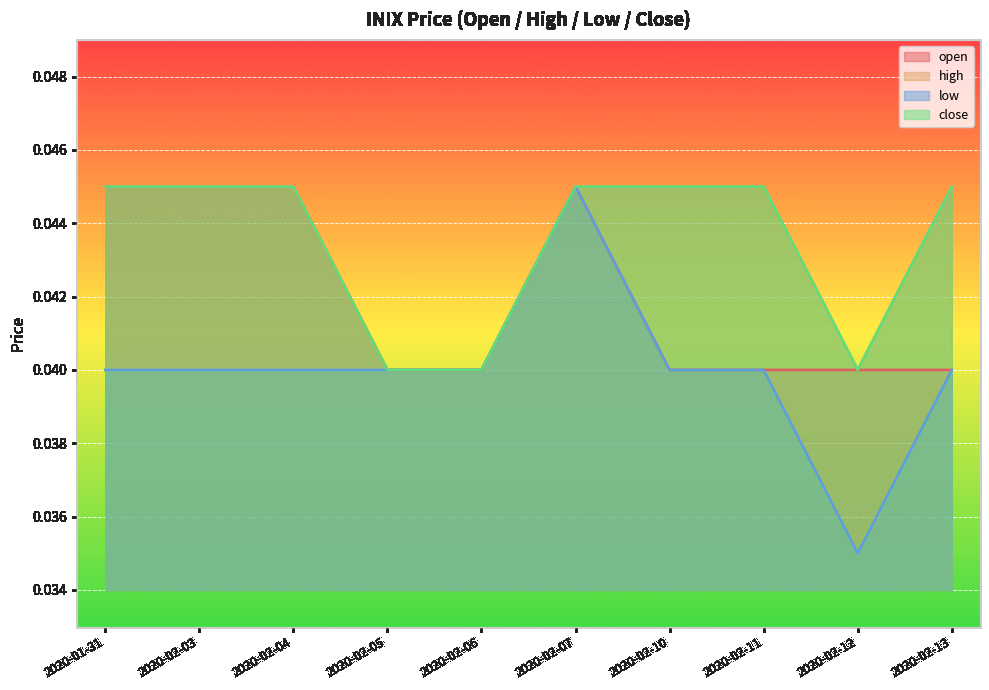

Between 2020-02-10 and 2020-02-13, which series saw the biggest shift?

open